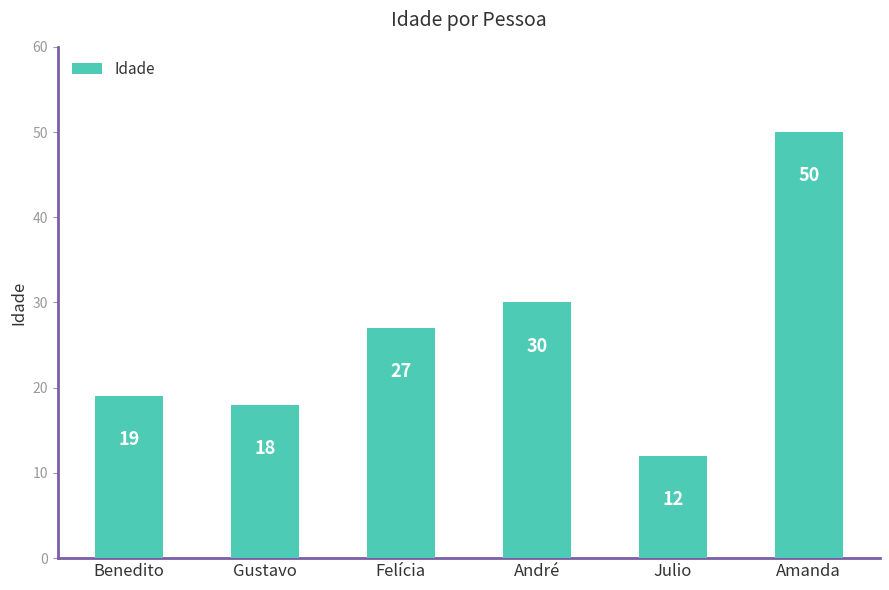

How many series are shown in this chart?

1